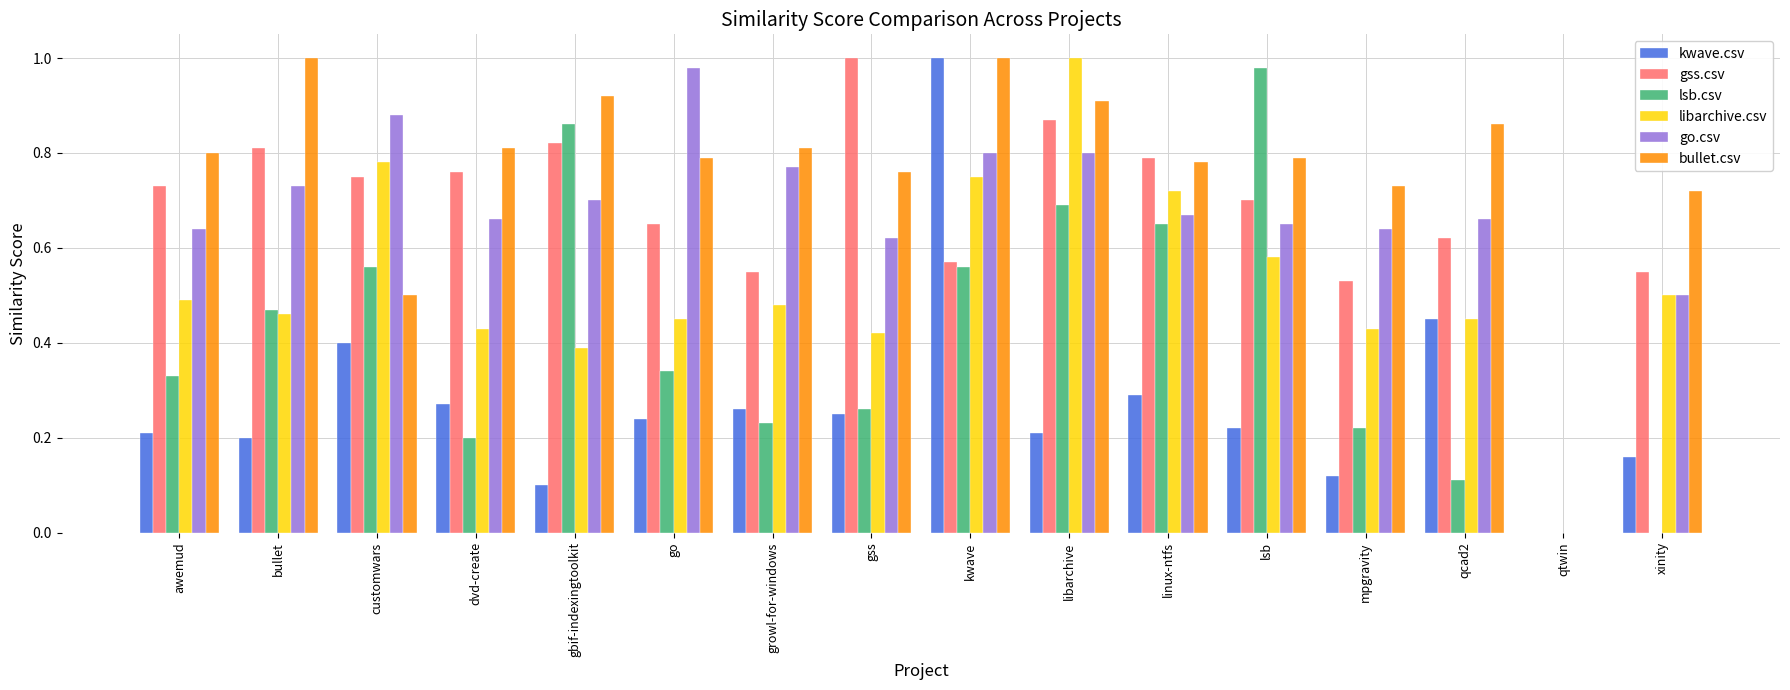

At which label does kwave.csv reach its peak?

kwave